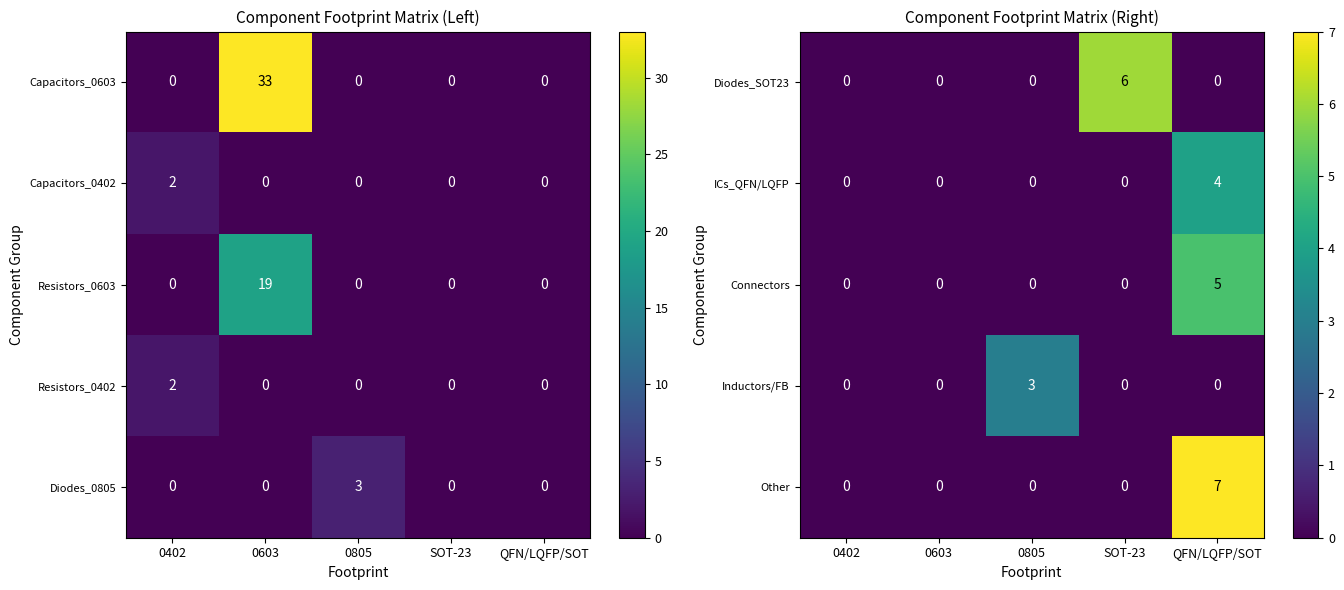

What is the sum of all Other values?

7